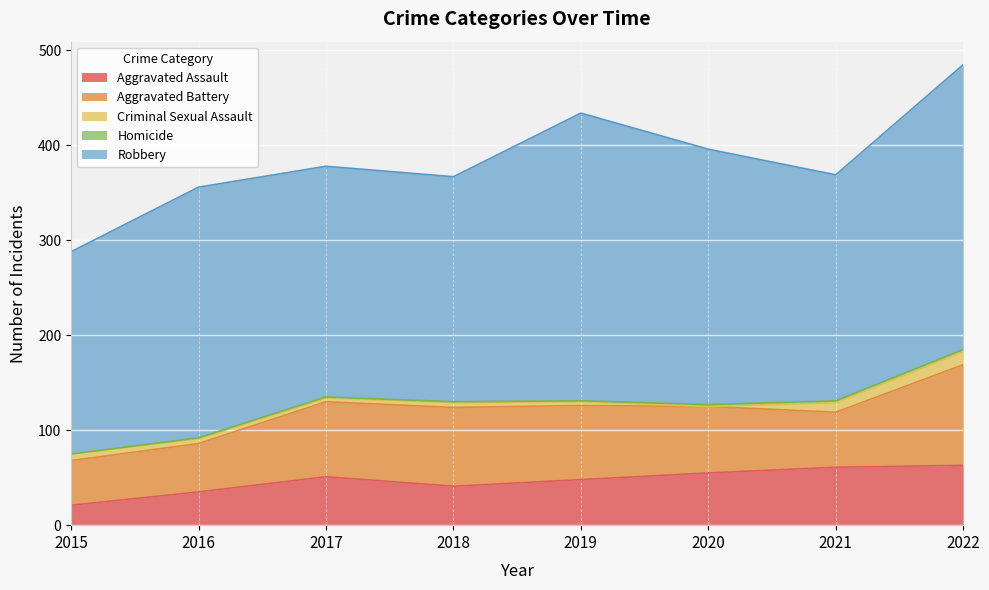

What is the difference between the maximum and minimum values in the Robbery series?

90